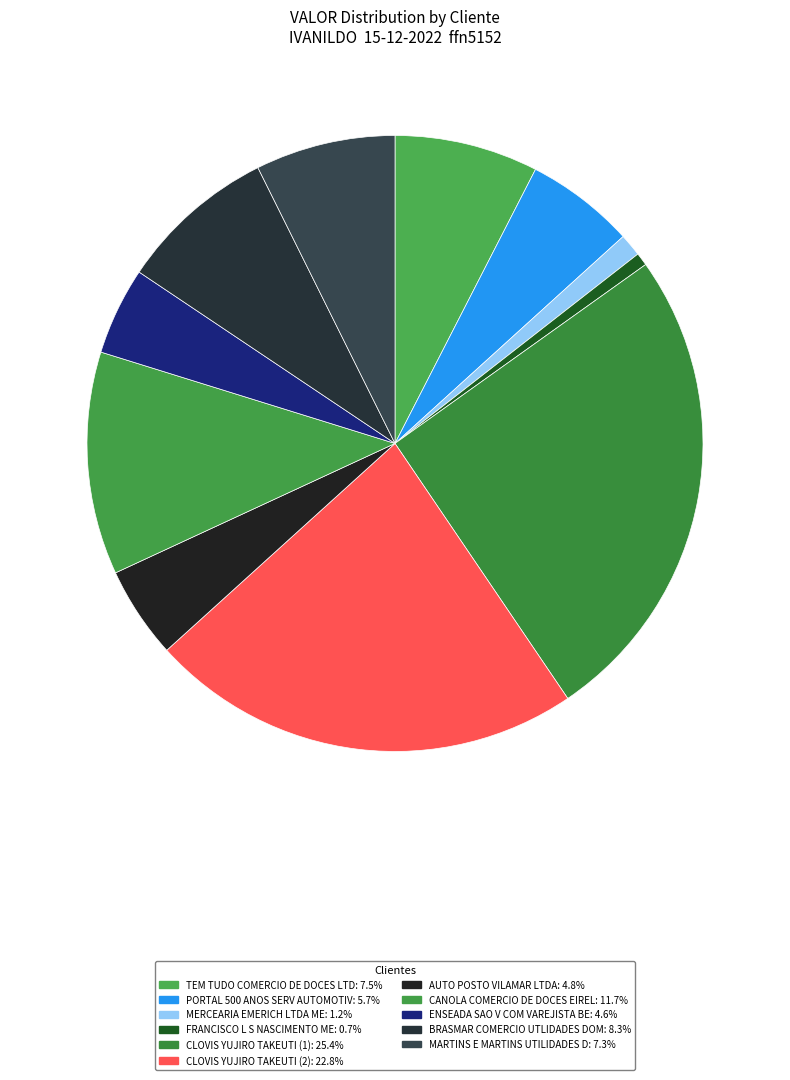

Is the sum of CANOLA COMERCIO DE DOCES EIREL and ENSEADA SAO V COM VAREJISTA BE greater than half?

No